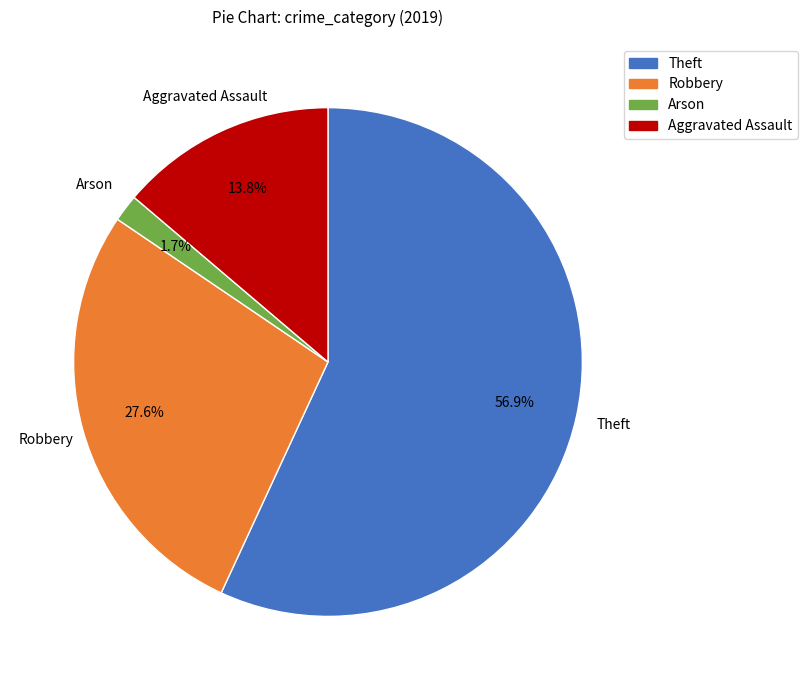

What is the total percentage of Arson and Theft?

58.6%